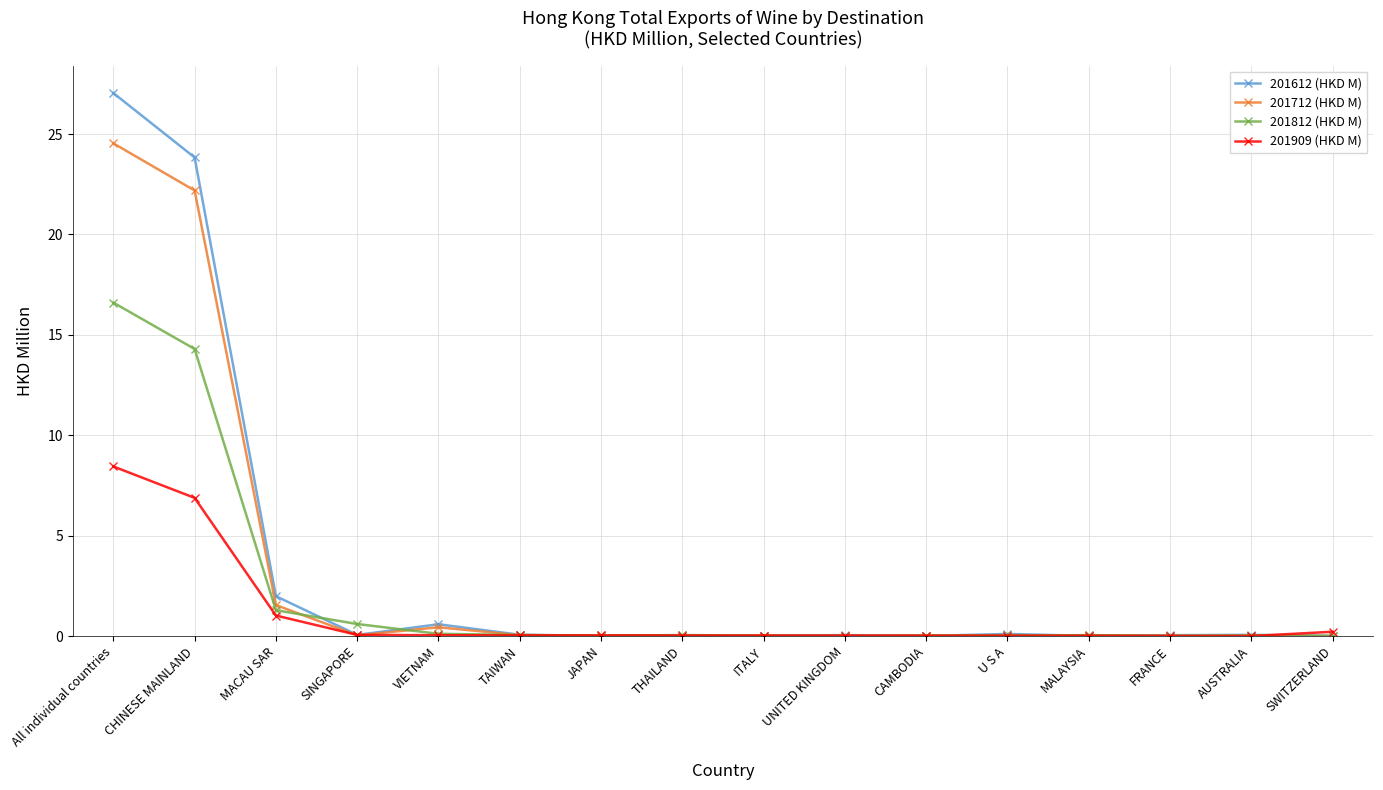

True or false: 201812 (HKD M) has more than 0 interior local peaks.

True